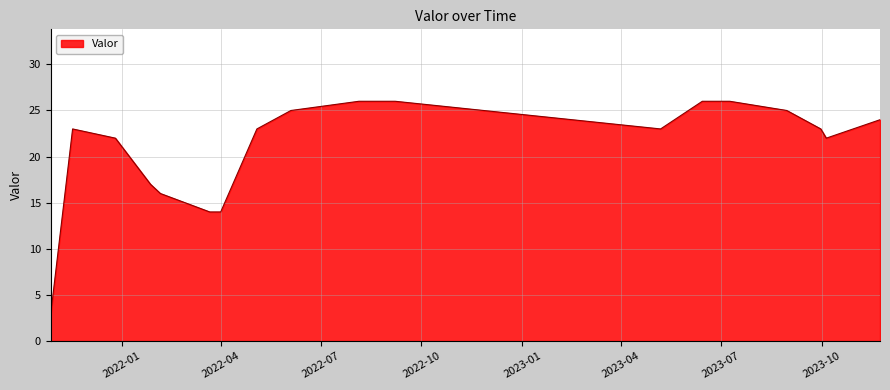

How many lines are shown in the chart?

1